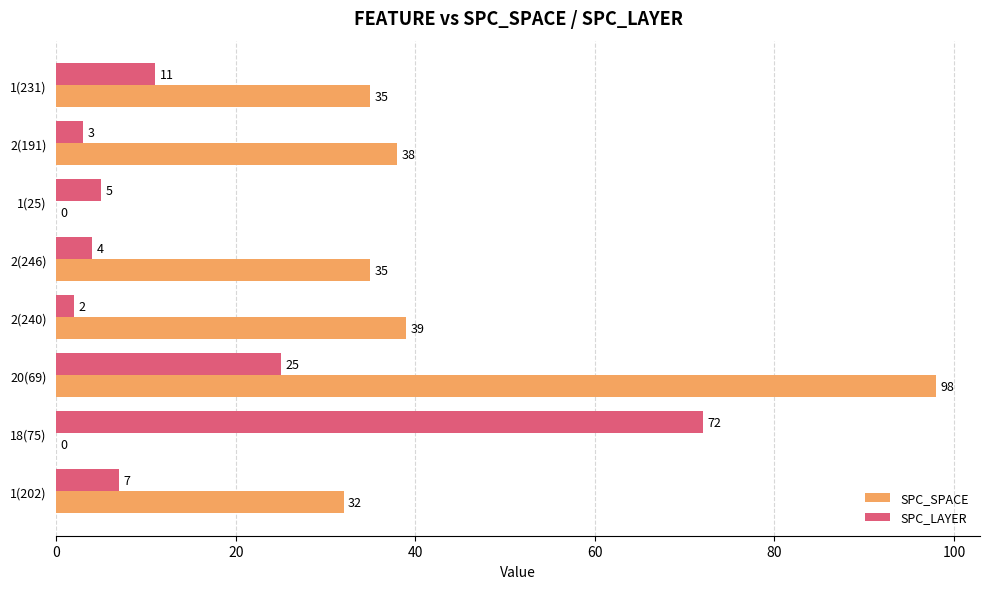

At which label is SPC_SPACE closest to 49?

2(240)